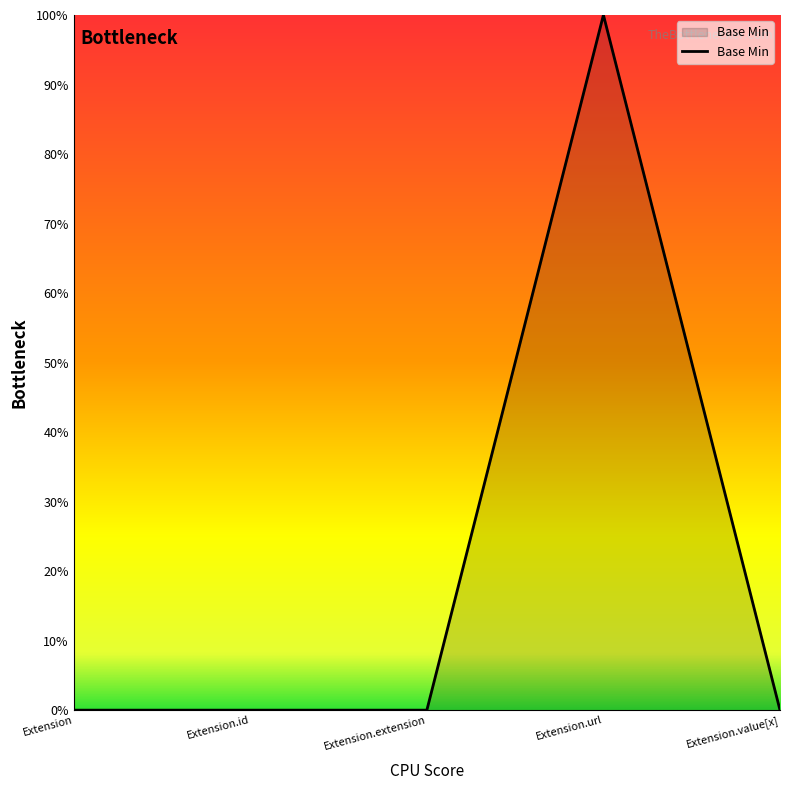

The value at Extension.id is 1. True or false?

False